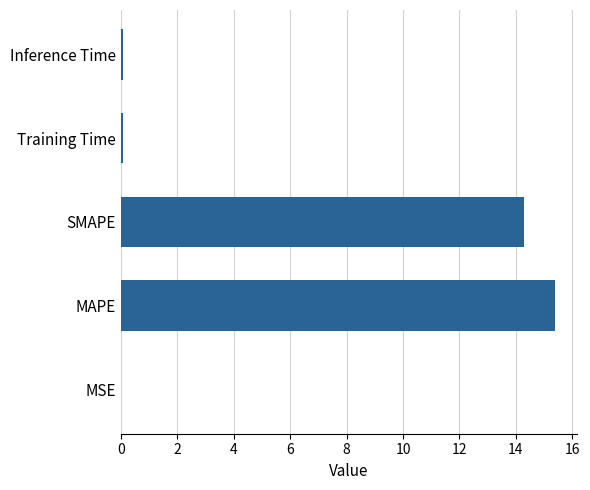

What is the change in value from MAPE to SMAPE?

-1.1